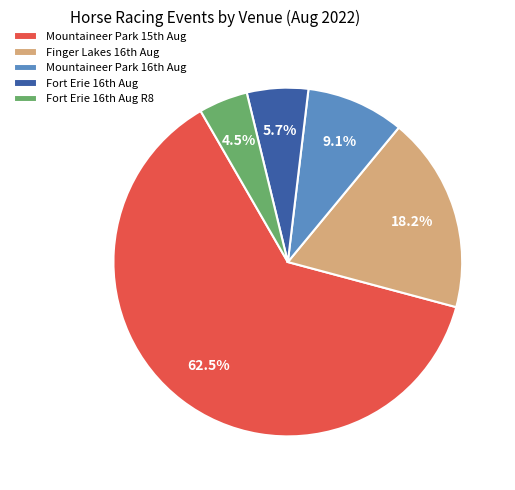

What is the smallest slice in the pie chart?

Fort Erie 16th Aug R8